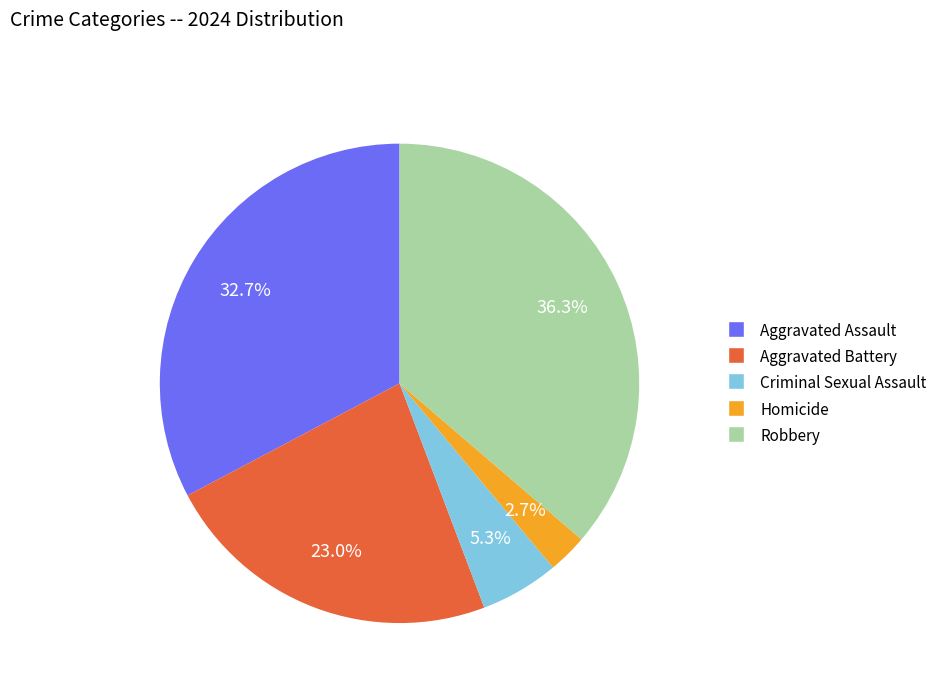

Which category has the smallest portion of the pie?

Homicide